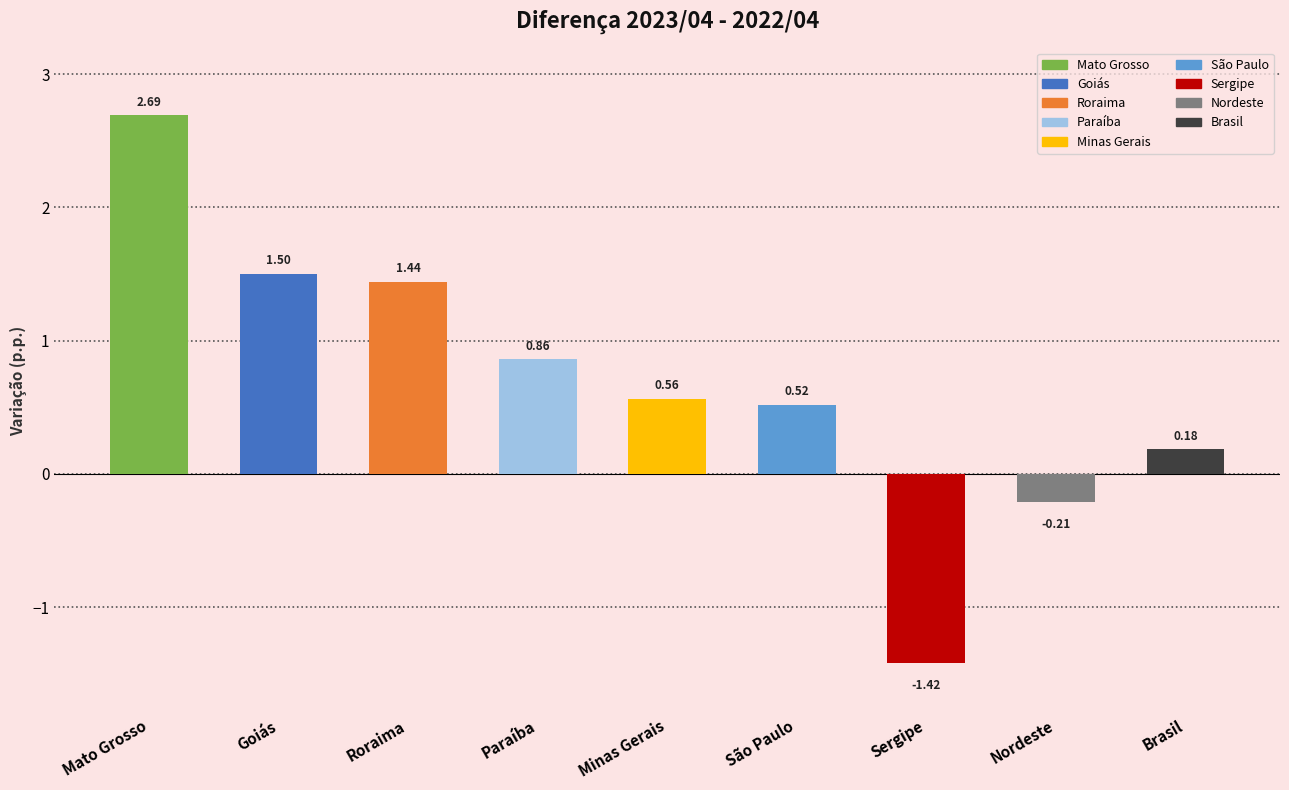

Which category has the highest value across all series?

Mato Grosso